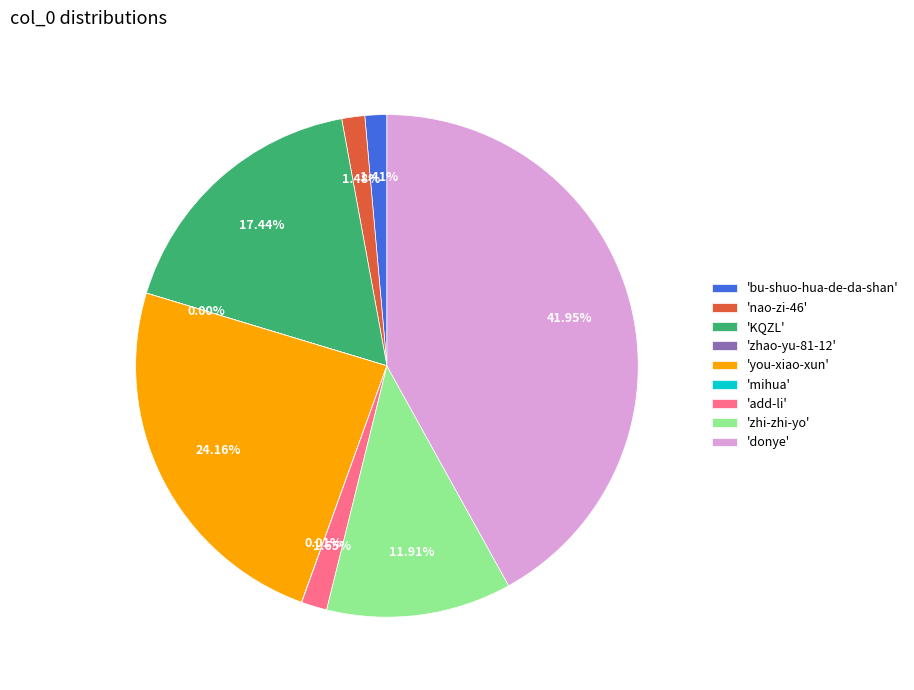

Between 'KQZL' and 'bu-shuo-hua-de-da-shan', which is larger?

'KQZL'